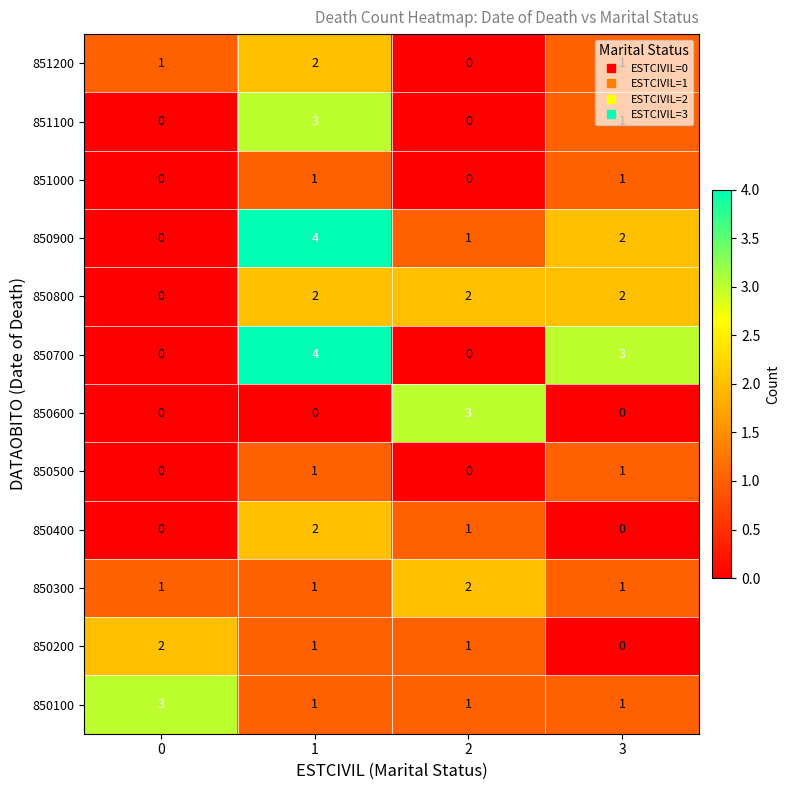

What is the sum of all 850700 values?

7